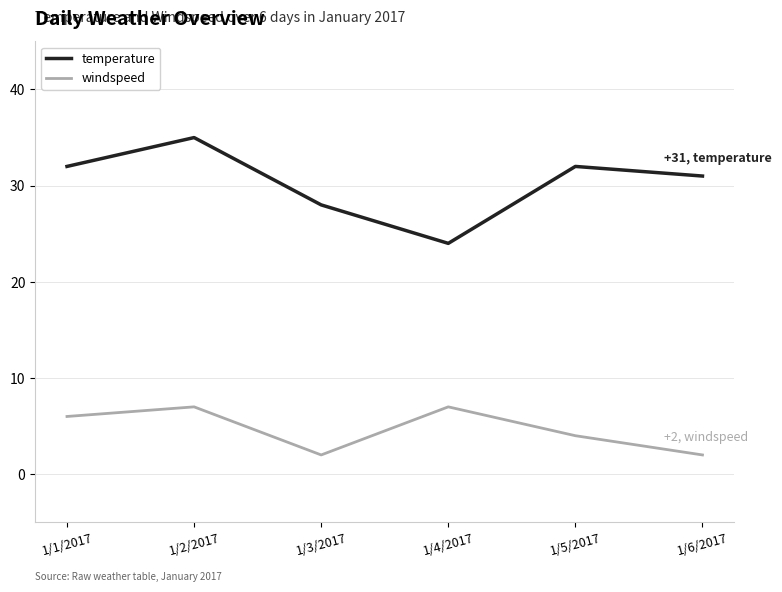

Reading left to right, list all the values displayed in this chart.

temperature: 1/1/2017=32	1/2/2017=35	1/3/2017=28	1/4/2017=24	1/5/2017=32	1/6/2017=31
windspeed: 1/1/2017=6	1/2/2017=7	1/3/2017=2	1/4/2017=7	1/5/2017=4	1/6/2017=2